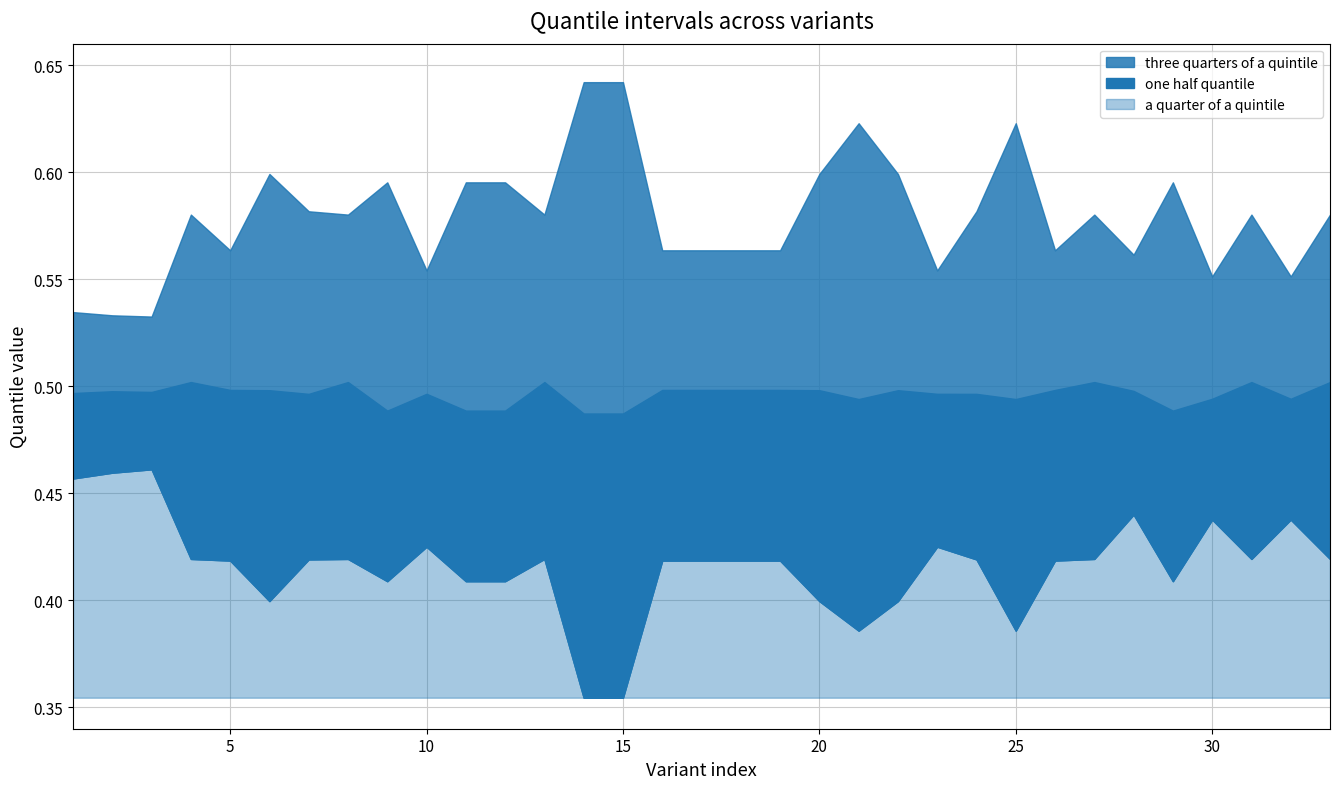

Is it true that three quarters of a quintile equals 1.0 at B.1.617.1(Kappa)?

False